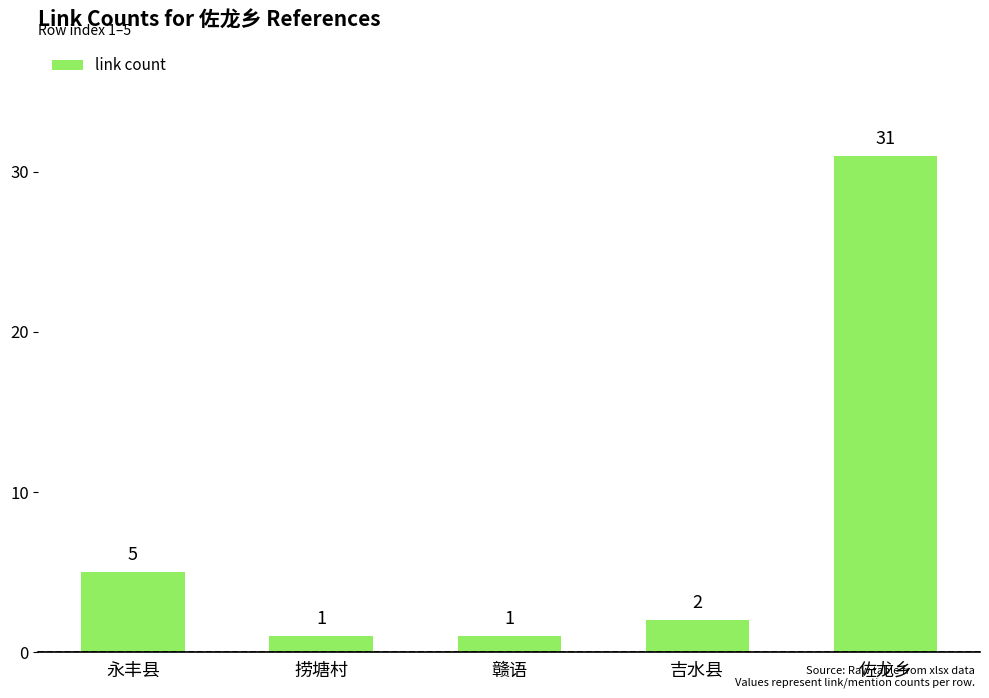

Reading right to left, transcribe all the data shown in this chart.

31	2	1	1	5